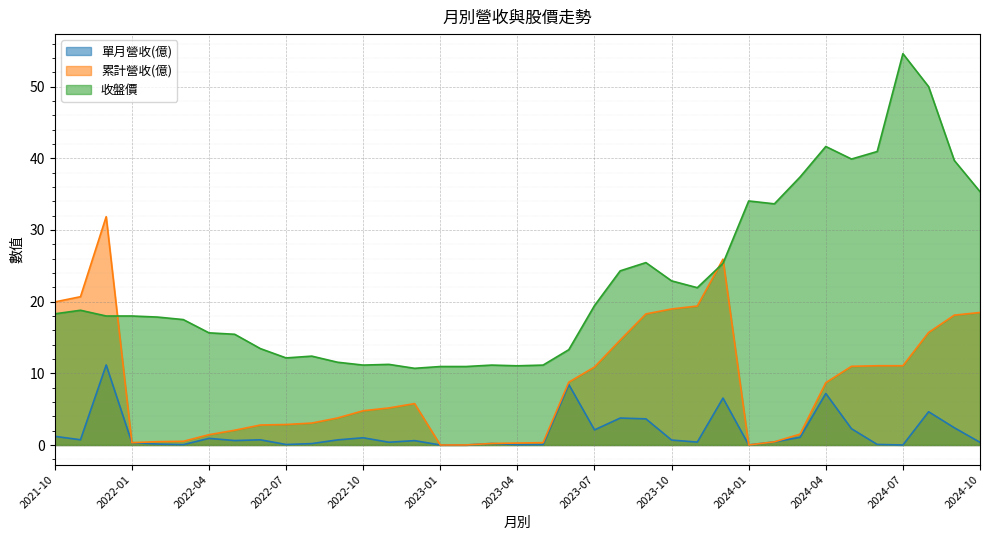

What is the average value of the 單月營收(億) series?

1.7